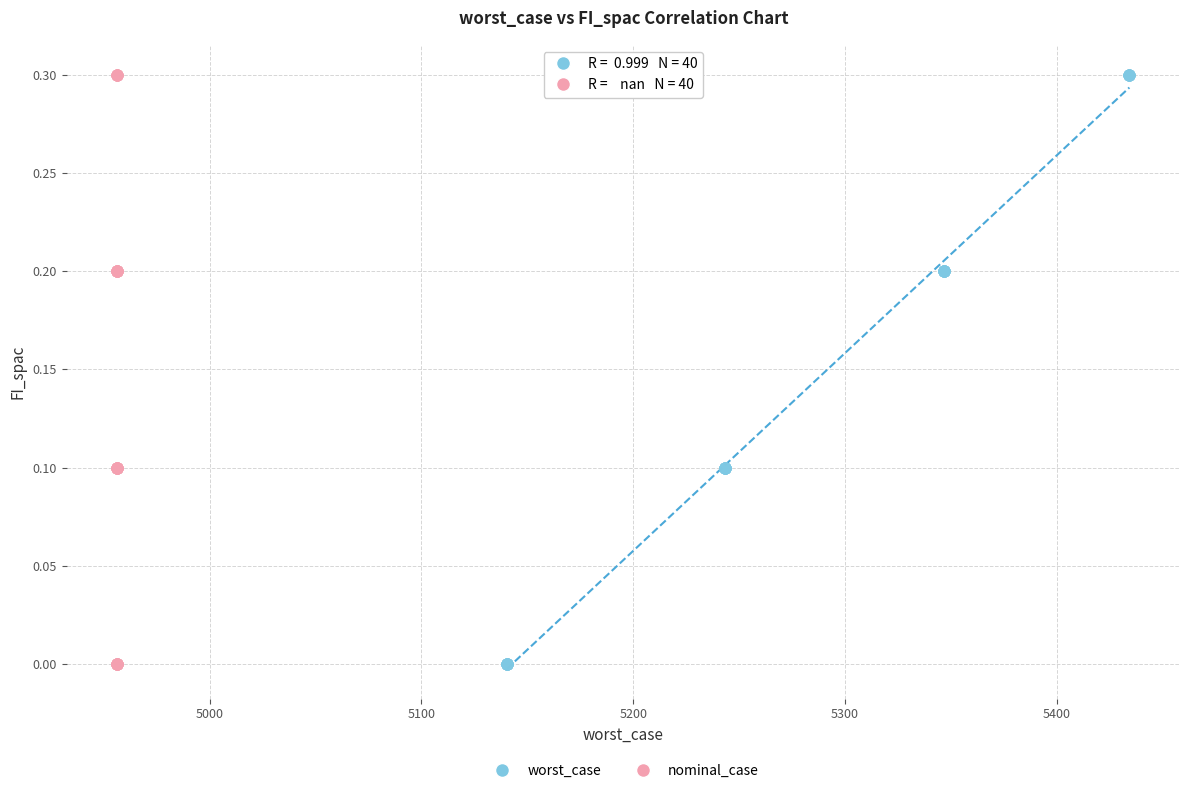

What are all the series names shown in the legend?

worst_case, nominal_case